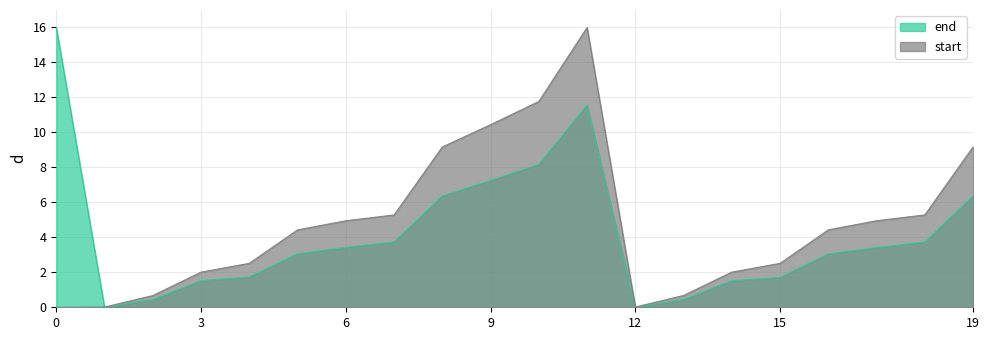

How many values in the end series are below 3?

8